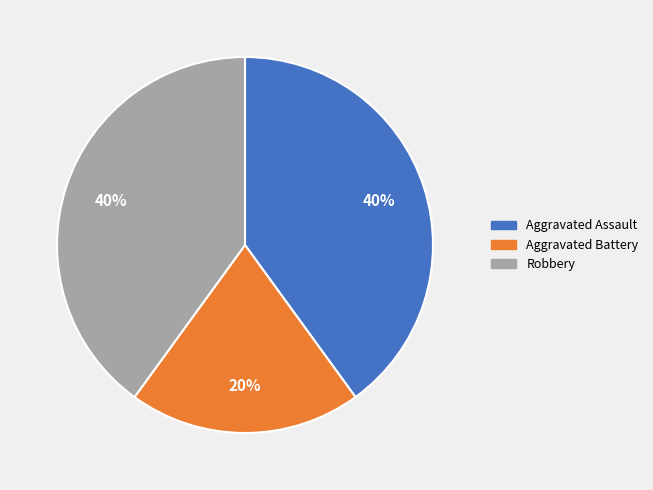

What percentage is the Robbery slice, to the nearest percent?

40%